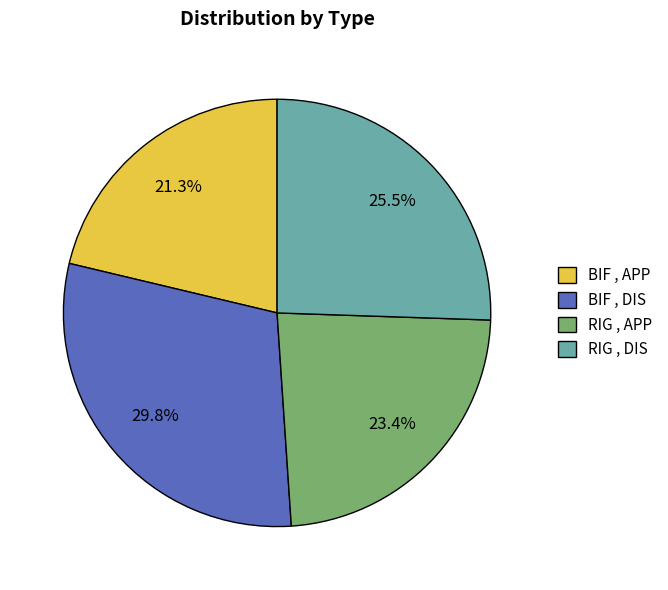

Is RIG , APP the majority of the pie?

No